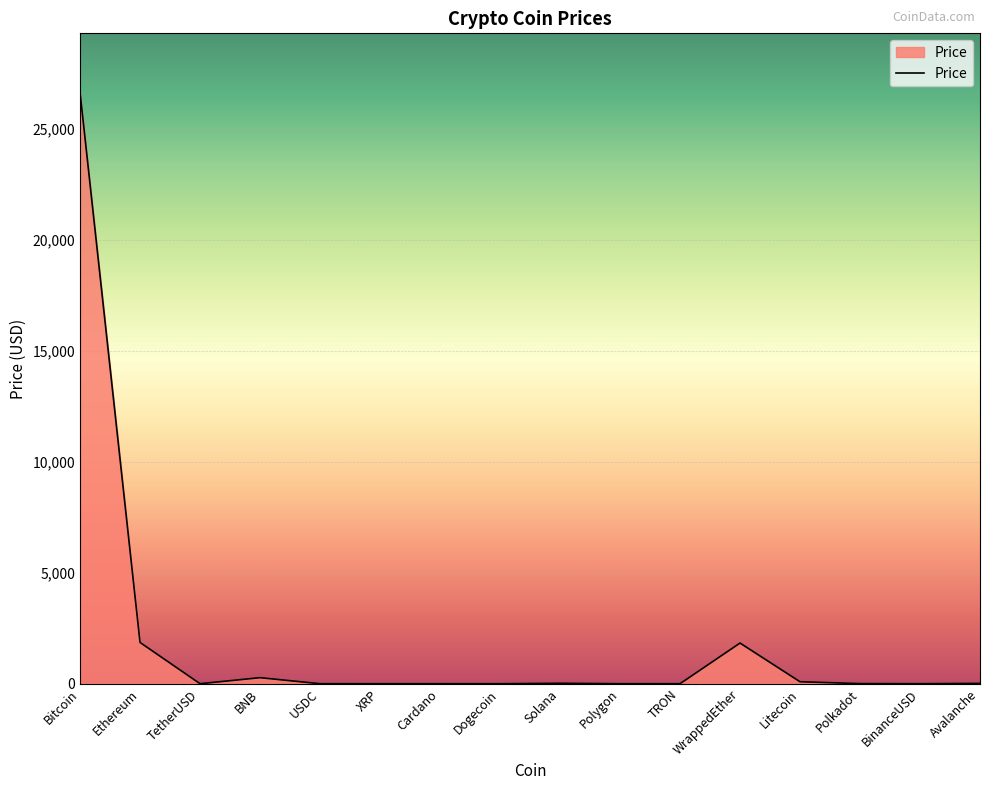

What is the difference between the maximum and minimum values?

26621.5